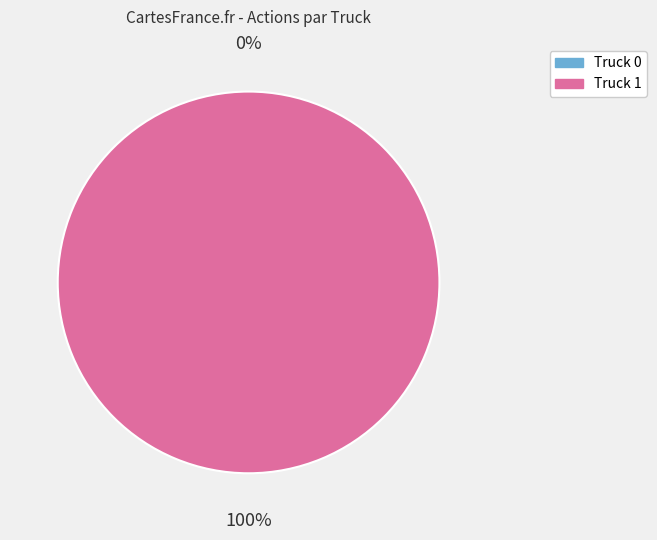

What portion of the pie excludes Truck 0?

100.0%